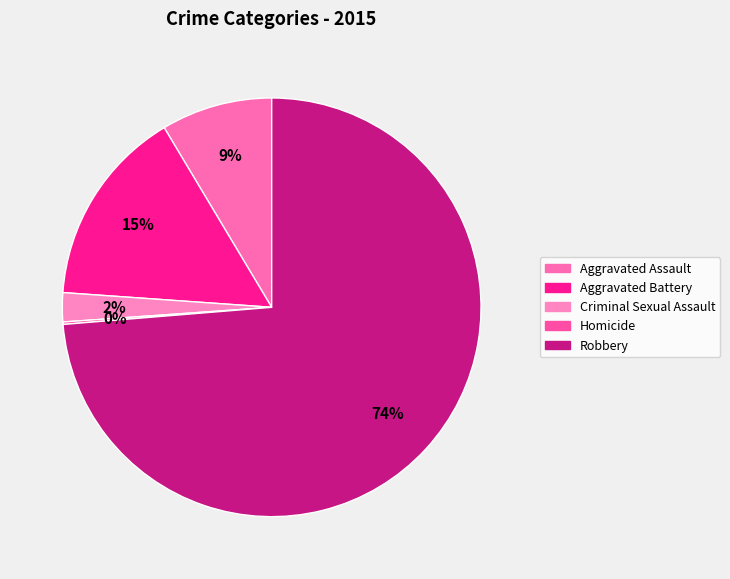

How many slices are in this pie chart?

5